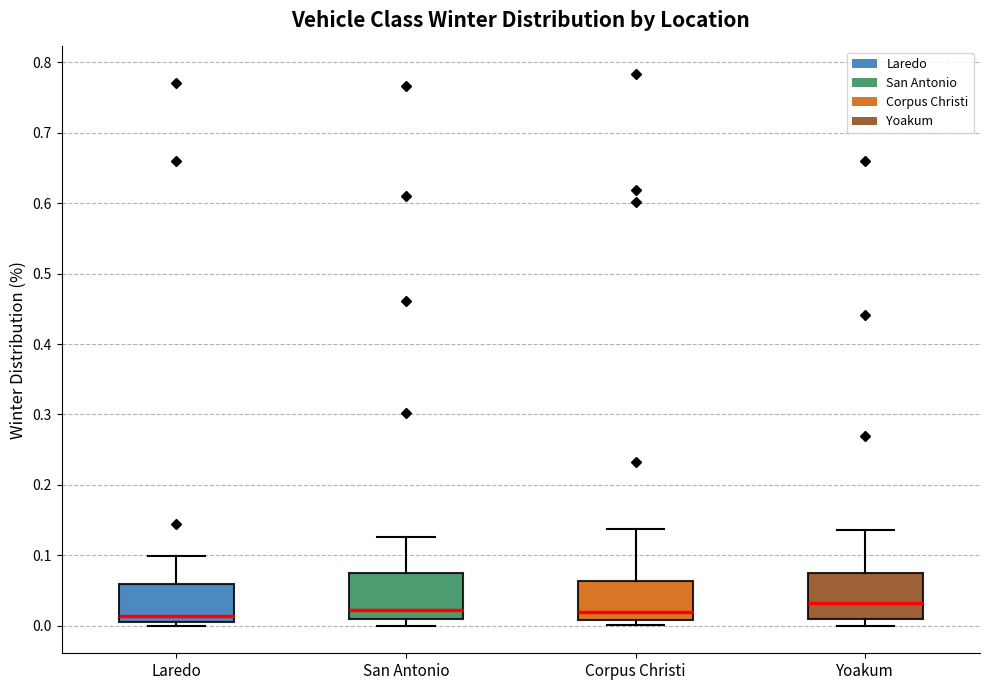

Reading left to right, read every box against the y-axis: the position of its median line, the range the box covers, and the ends of its whiskers. The values are not printed on the chart, so give them approximately, as read against the axis.

Laredo: median 0.01 (just above the box's lower edge), box 0.01 to 0.06, whiskers 0.00 to 0.10
San Antonio: median 0.02, box 0.01 to 0.07, whiskers 0.00 to 0.13
Corpus Christi: median 0.02, box 0.01 to 0.06, whiskers 0.00 to 0.14
Yoakum: median 0.03, box 0.01 to 0.07, whiskers 0.00 to 0.14